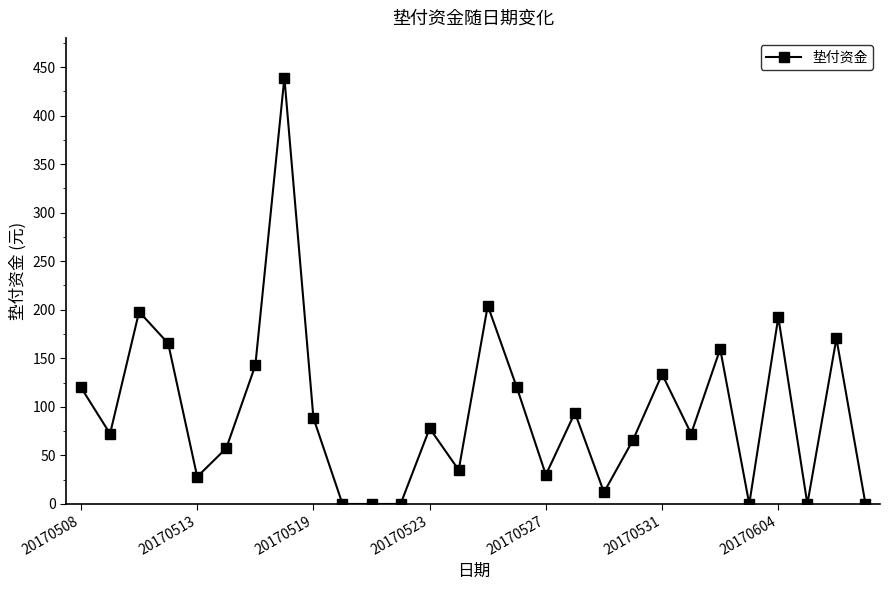

What is the average value?

95.7